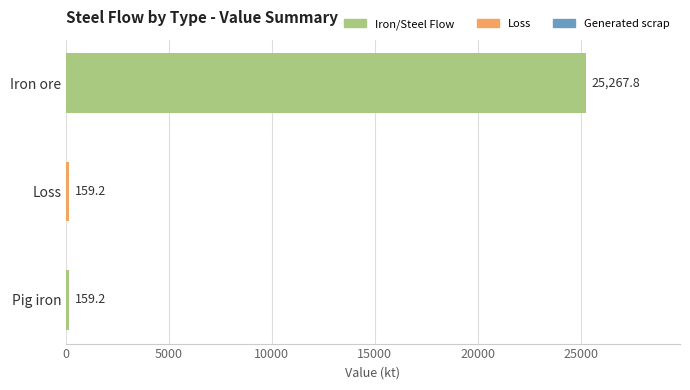

What is the approximate value at Loss?

159.2